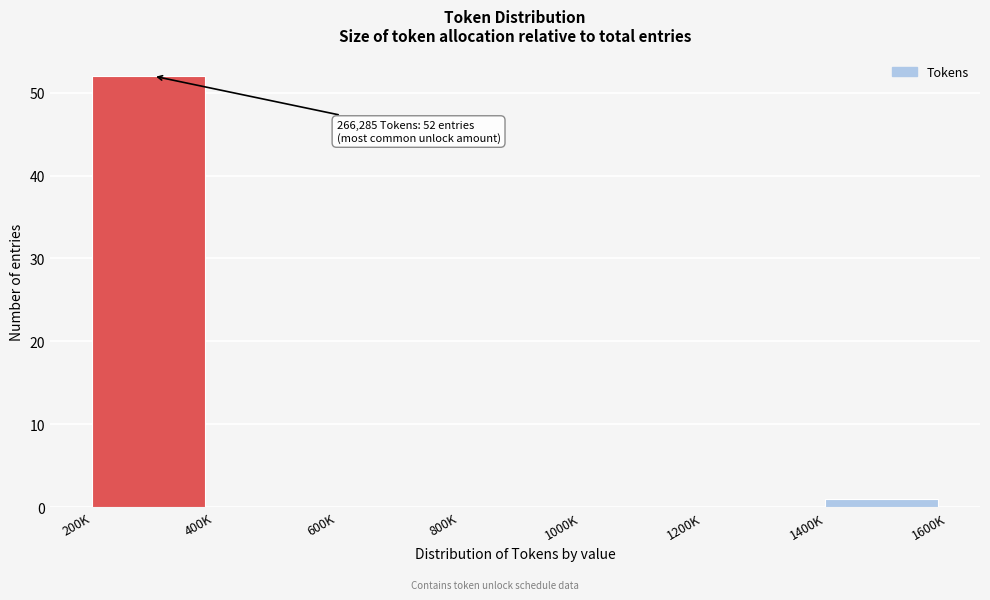

Reading left to right, extract all data points from this chart.

200K=52	400K=0	600K=0	800K=0	1000K=0	1200K=0	1400K=1